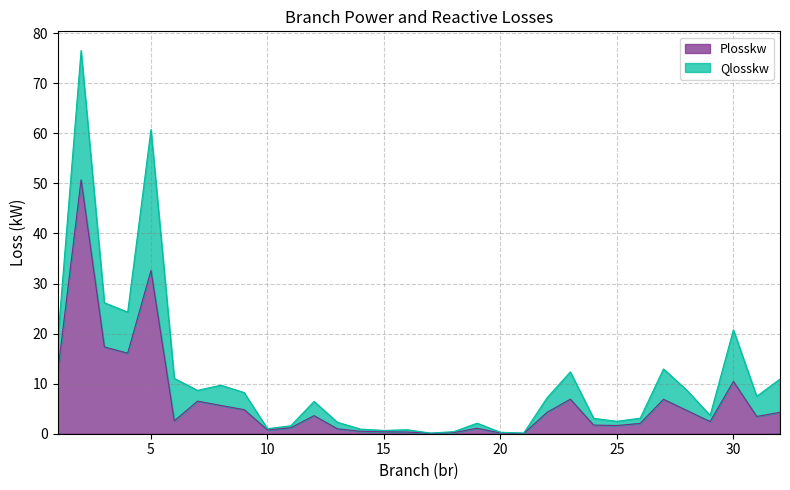

How many values are below 3?

16